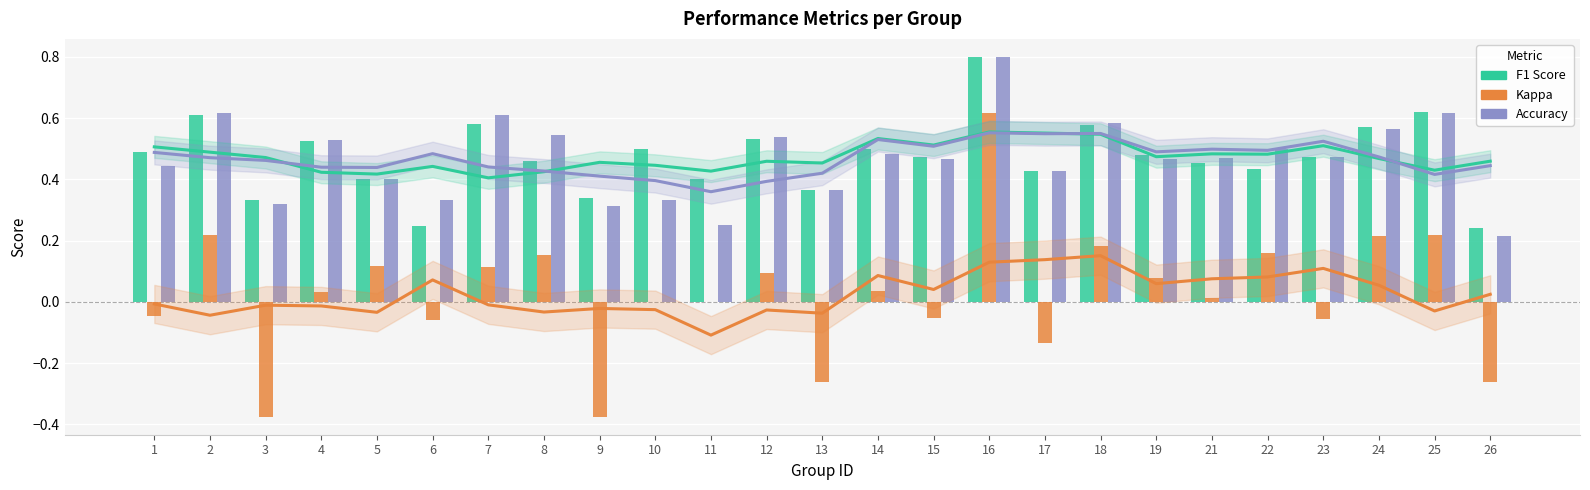

How many values in the kappa series exceed 0?

14